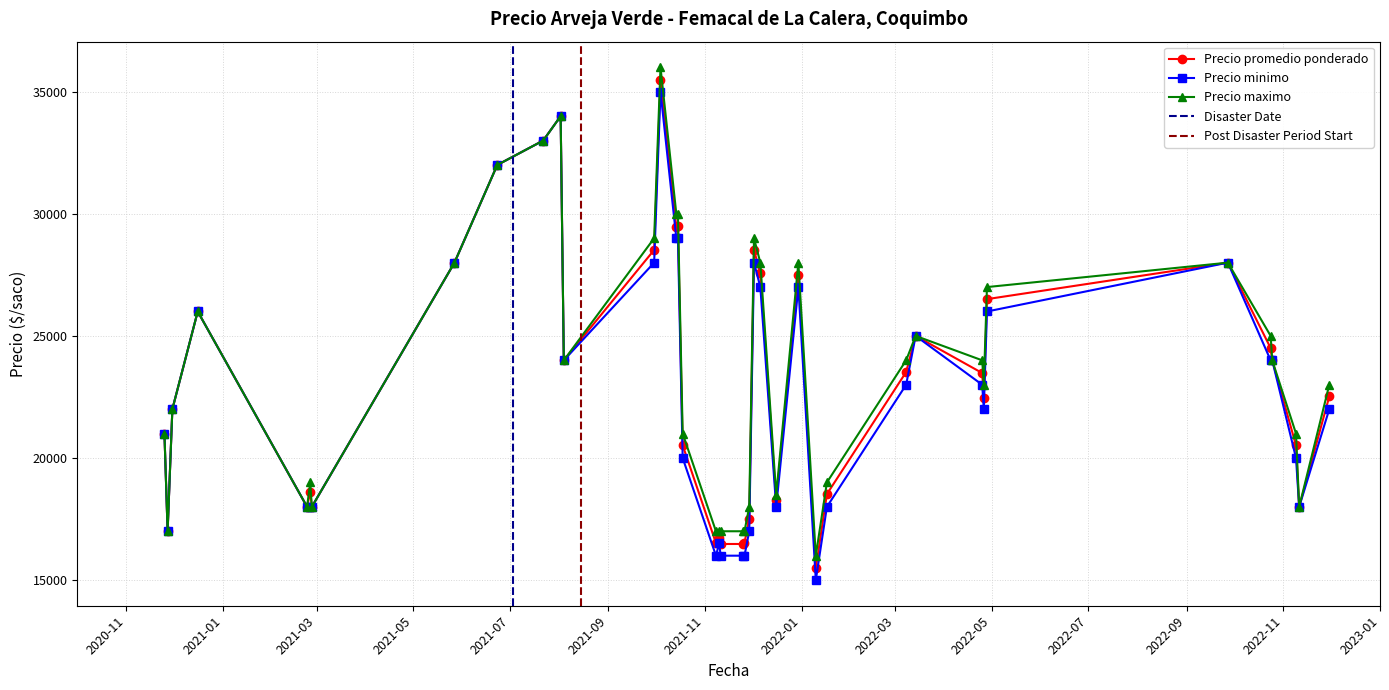

What is the minimum value for Precio maximo?

16000